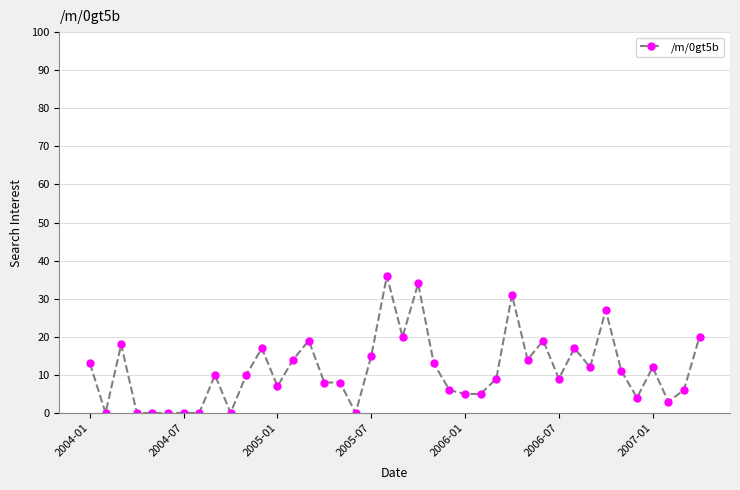

True or false: the data has more than 1 interior local peaks.

True